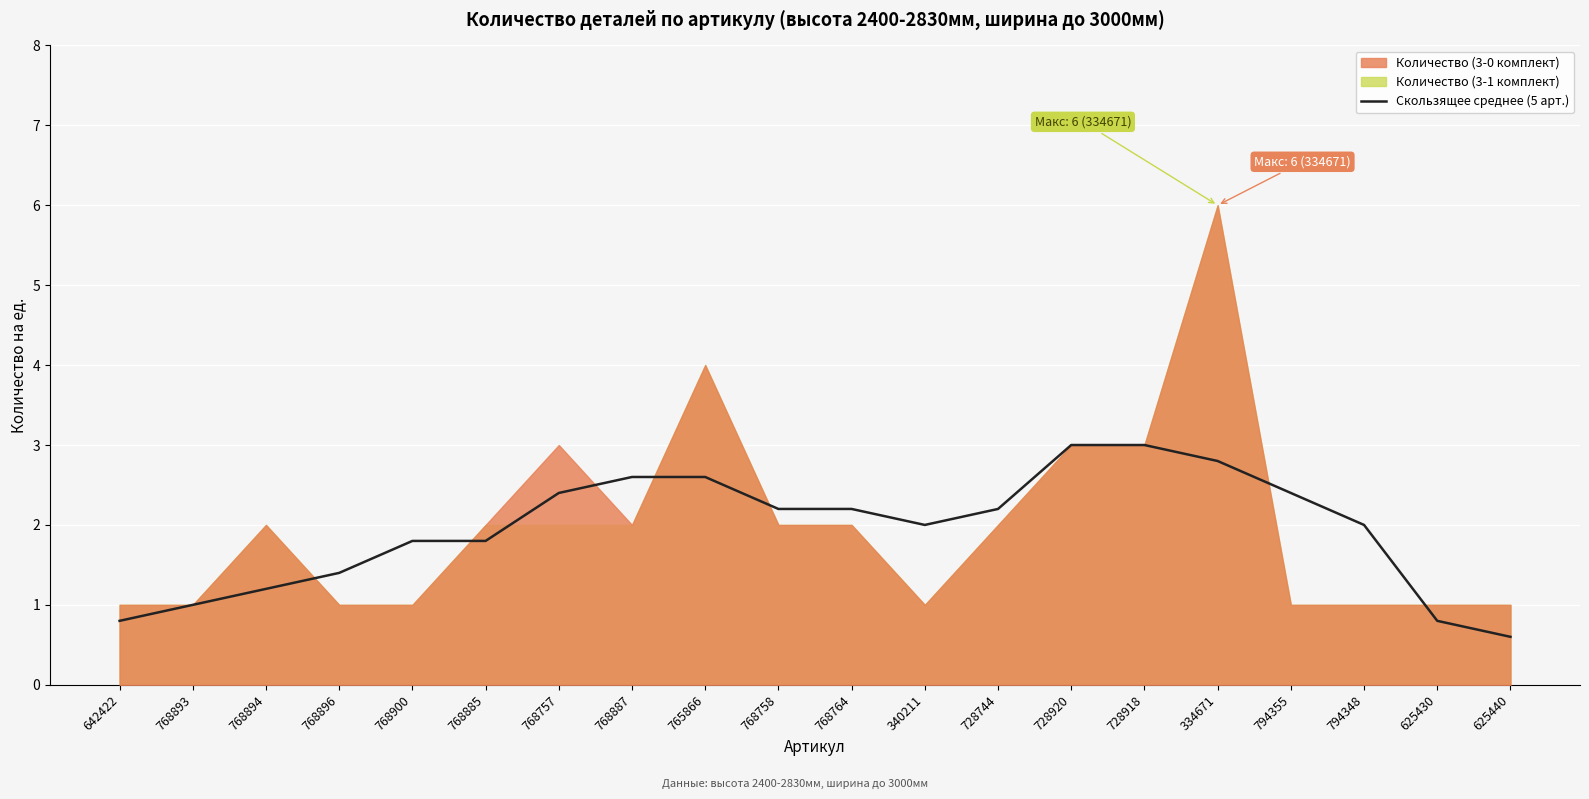

What is the smallest value displayed?

0.6